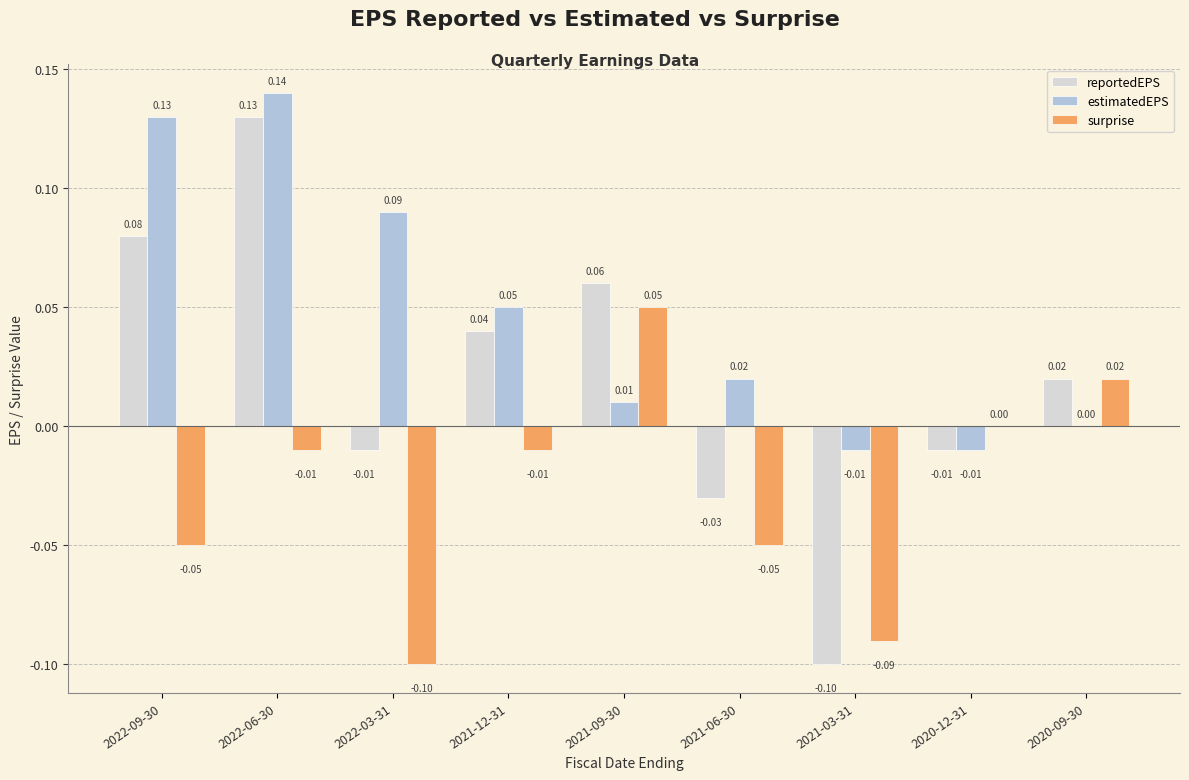

Is the value of surprise at 2021-12-31 greater than the value of reportedEPS at 2020-09-30?

No